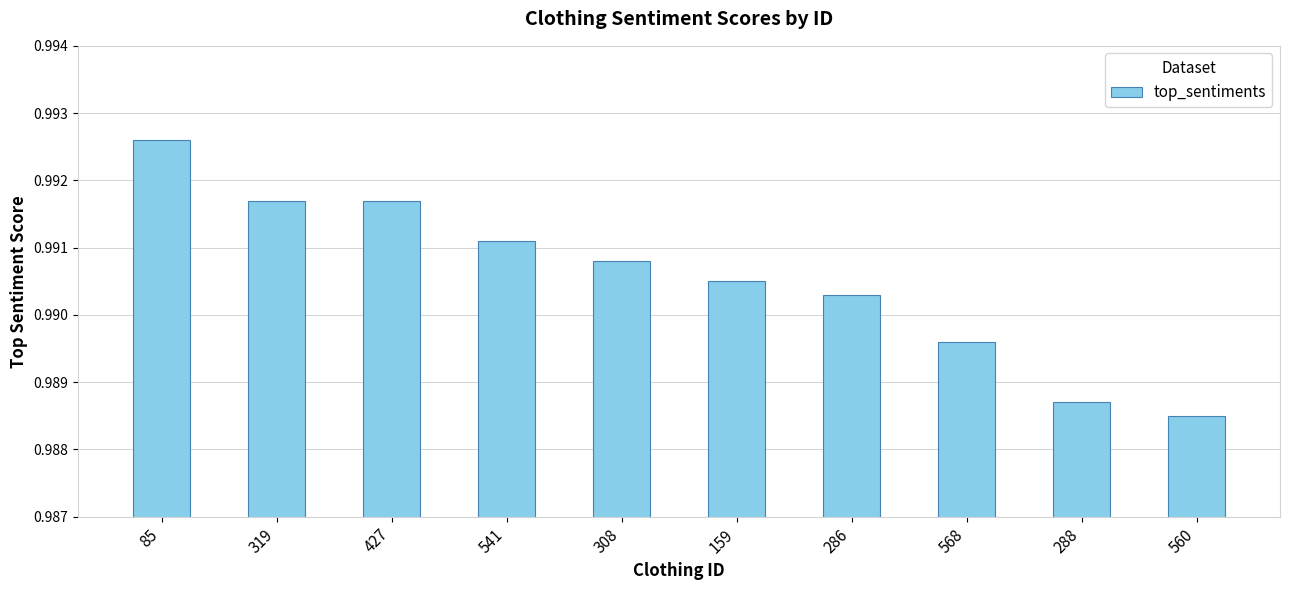

Is it true that the value at 541 is 1.7?

False